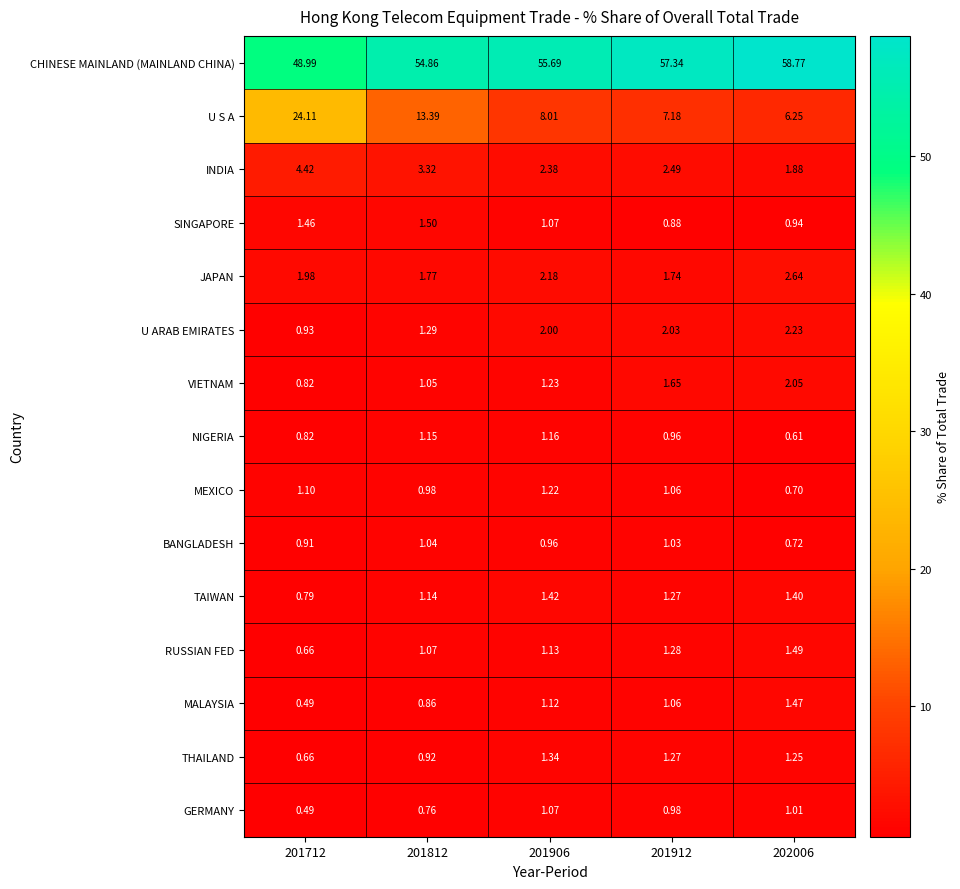

Which series has the widest spread of values?

U S A